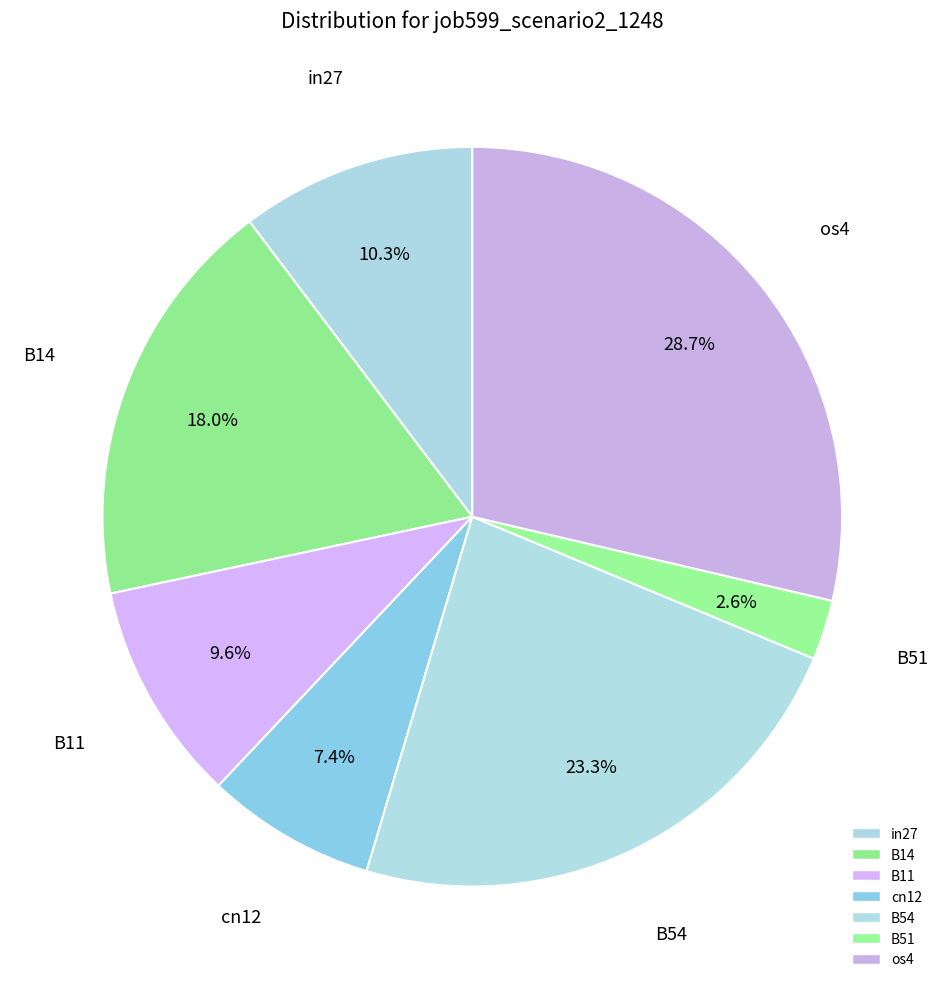

What percentage is the in27 slice, to the nearest percent?

10%